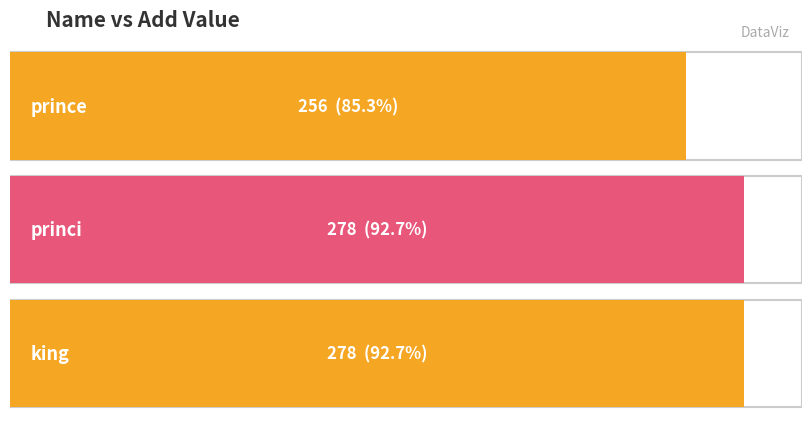

Reading right to left, extract all data points from this chart.

278	278	256